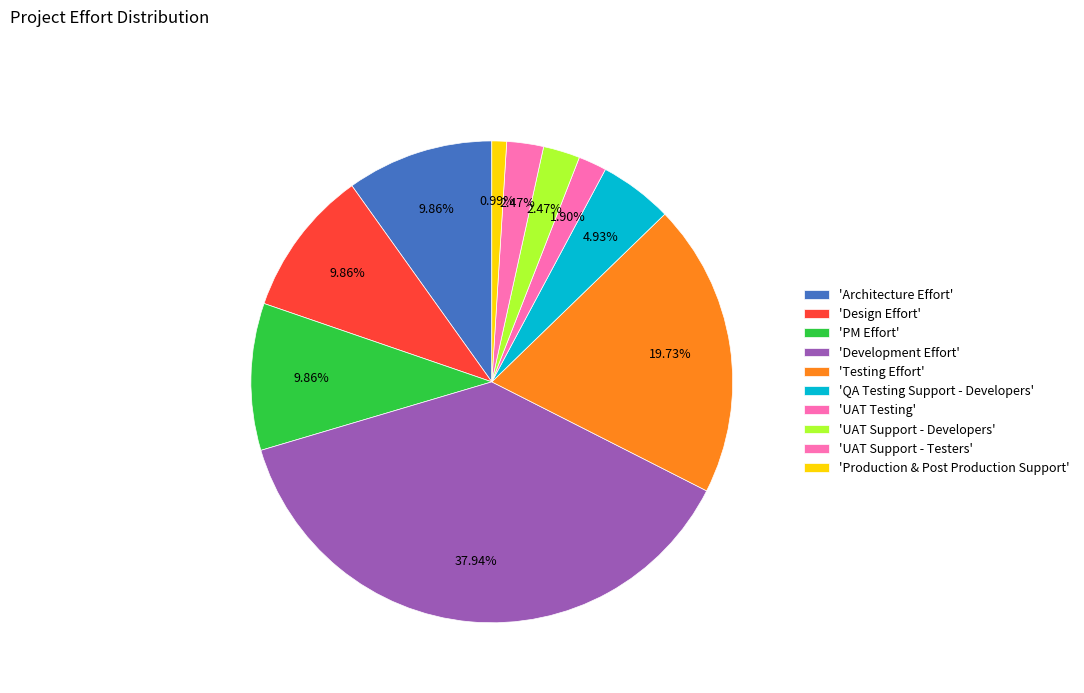

How many slices are in this pie chart?

10